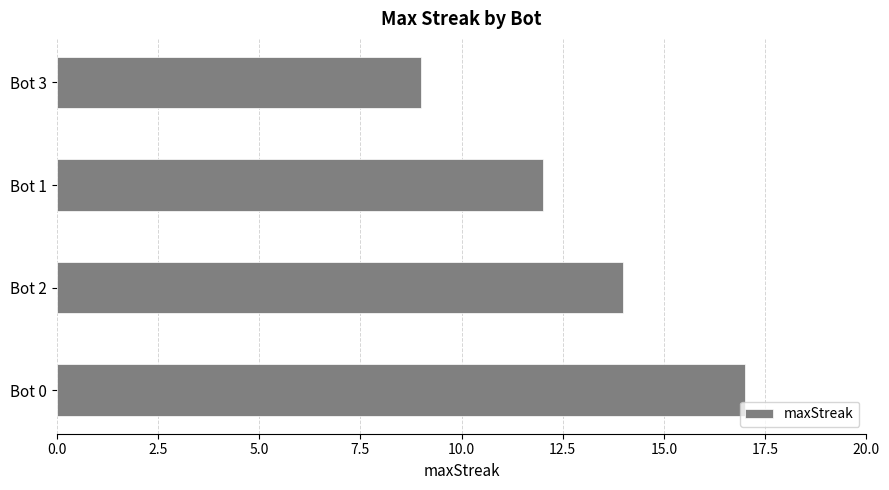

List the labels in order of value, largest first.

Bot 0, Bot 2, Bot 1, Bot 3